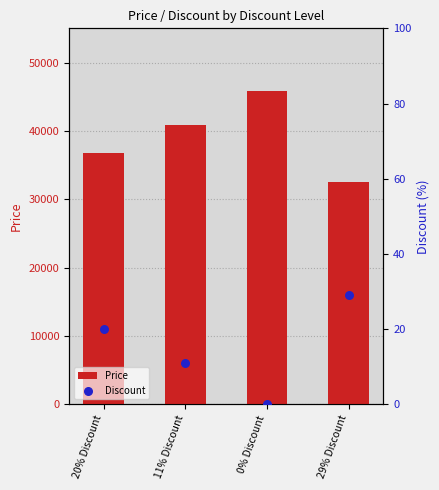

At how many categories does at least one series exceed 40090?

2